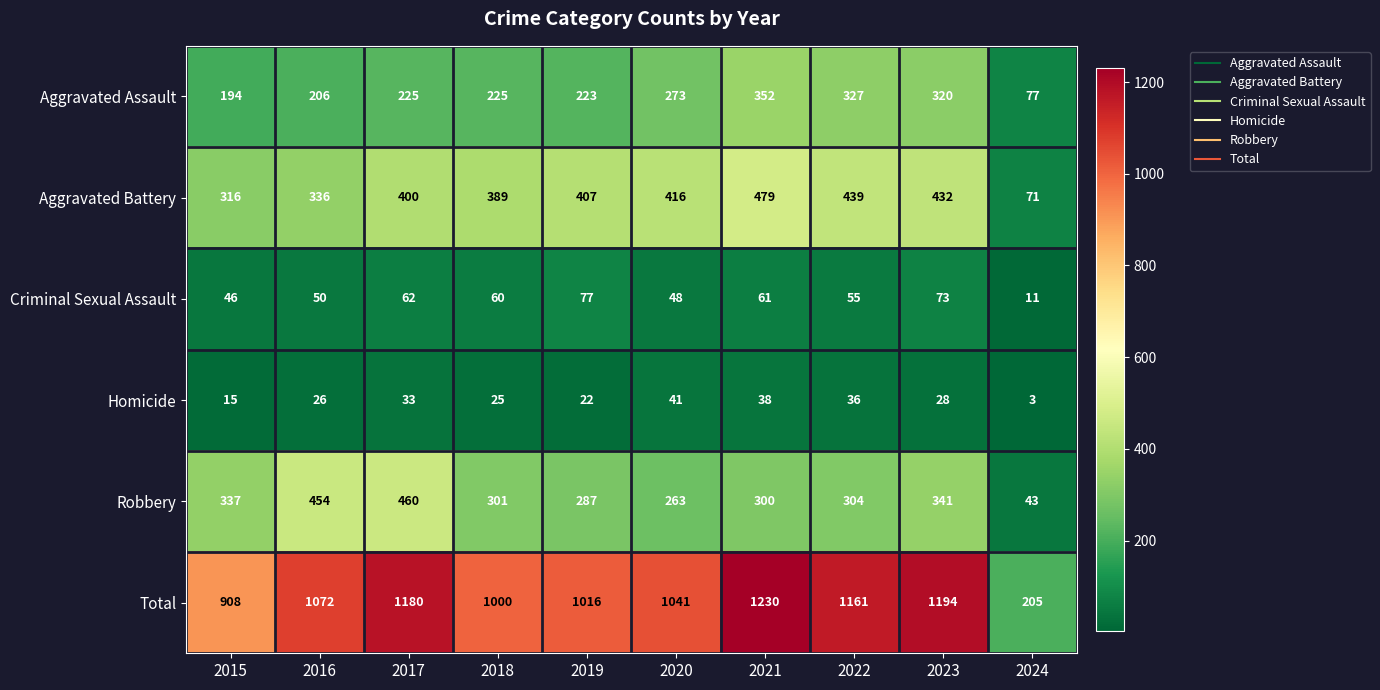

True or false: Aggravated Assault has a value of 476 at 2023.

False